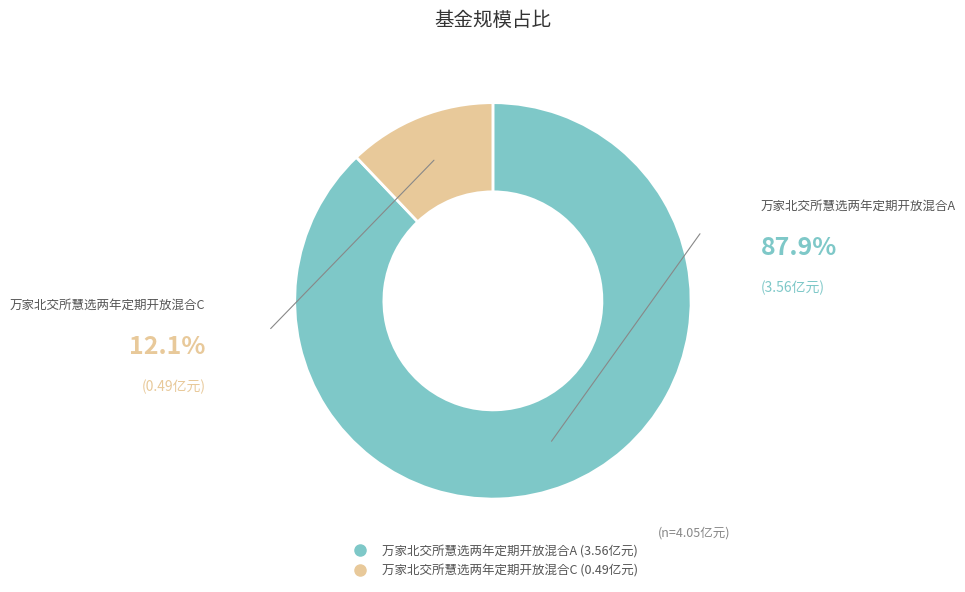

Combined, do 万家北交所慧选两年定期开放混合C and 万家北交所慧选两年定期开放混合A account for over 50%?

Yes